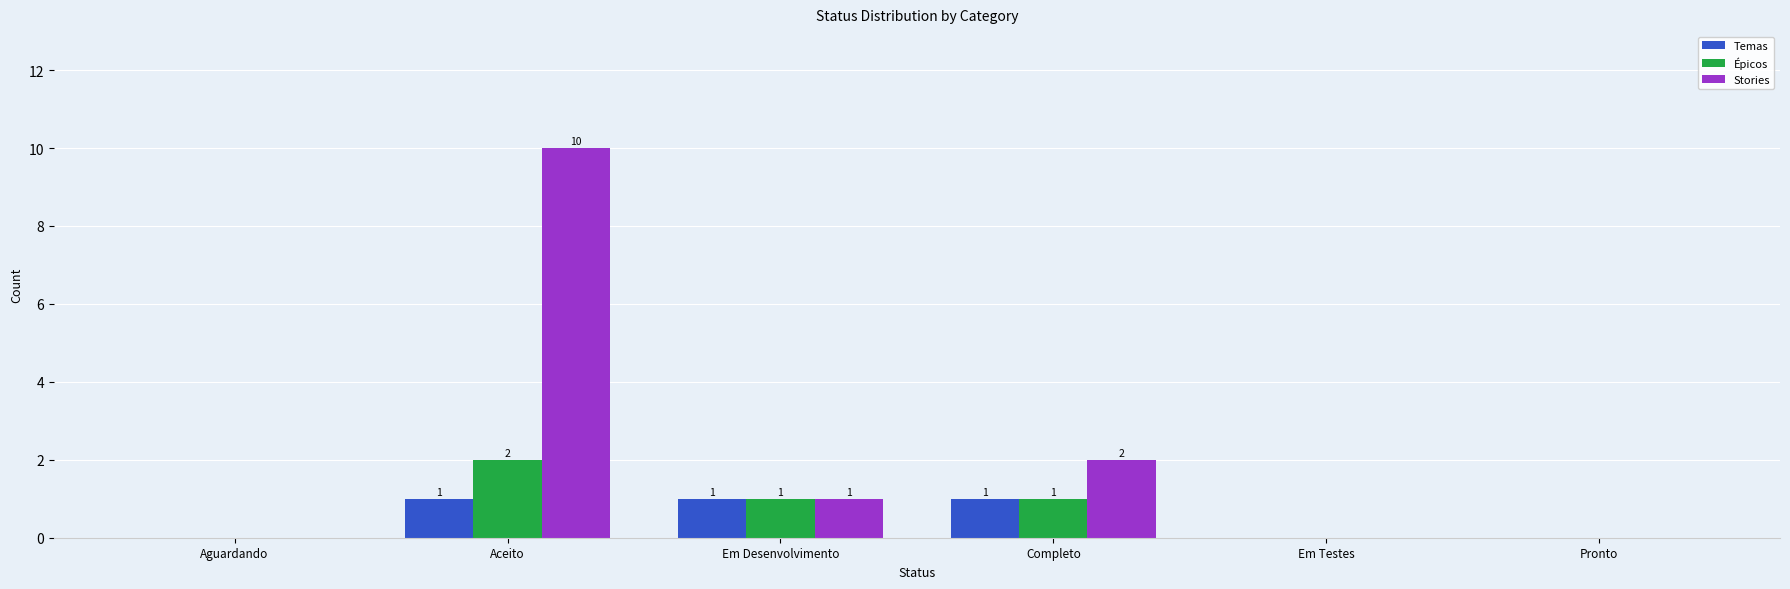

What is the average value of the Épicos series?

1